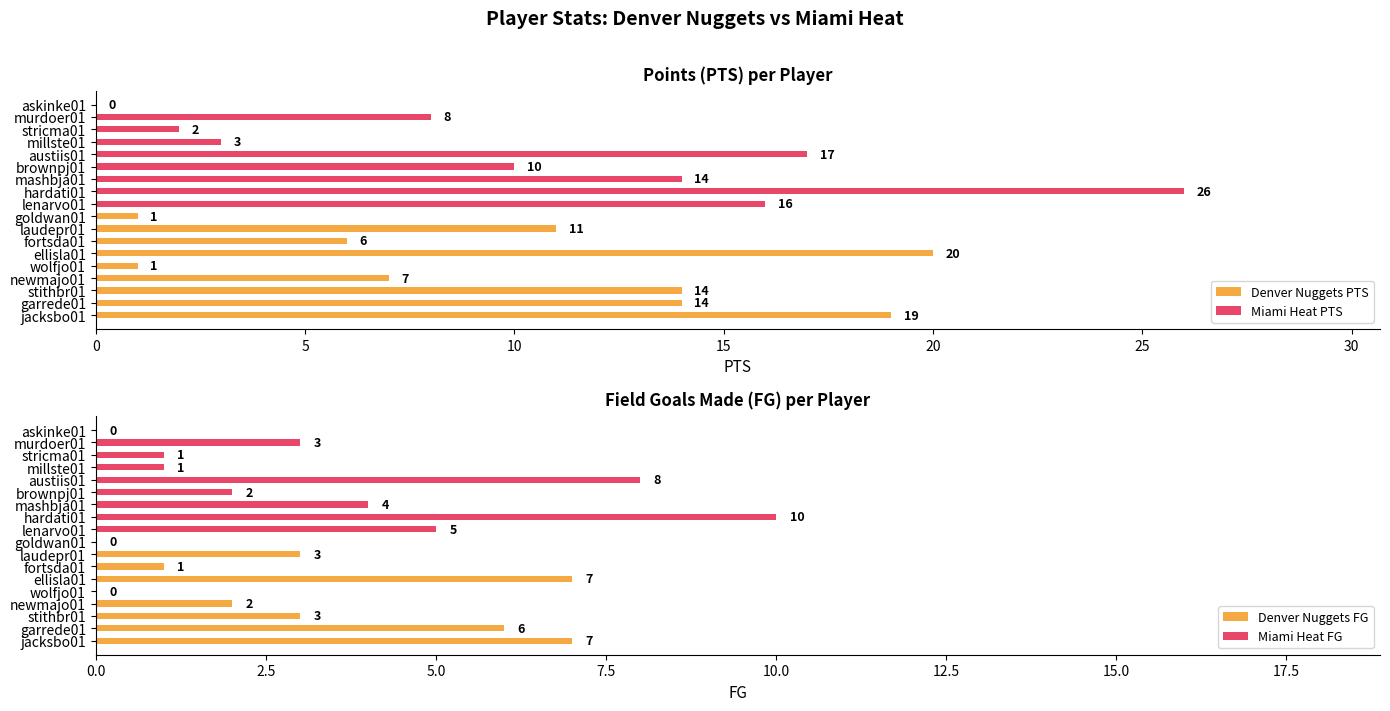

True or false: Denver Nuggets FG has a value of 7 at jacksbo01.

True